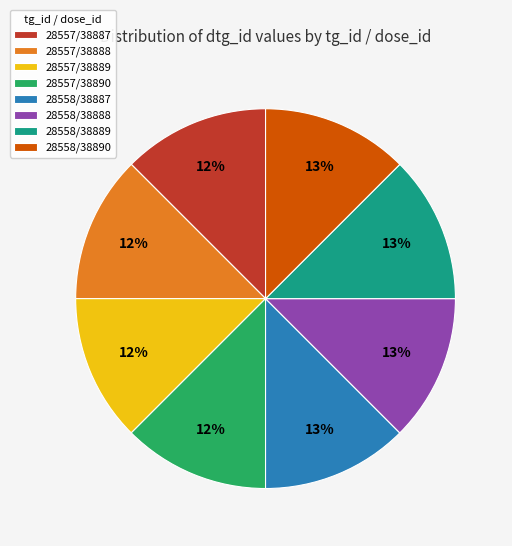

Combined, do 28558/38888 and 28557/38888 account for over 50%?

No